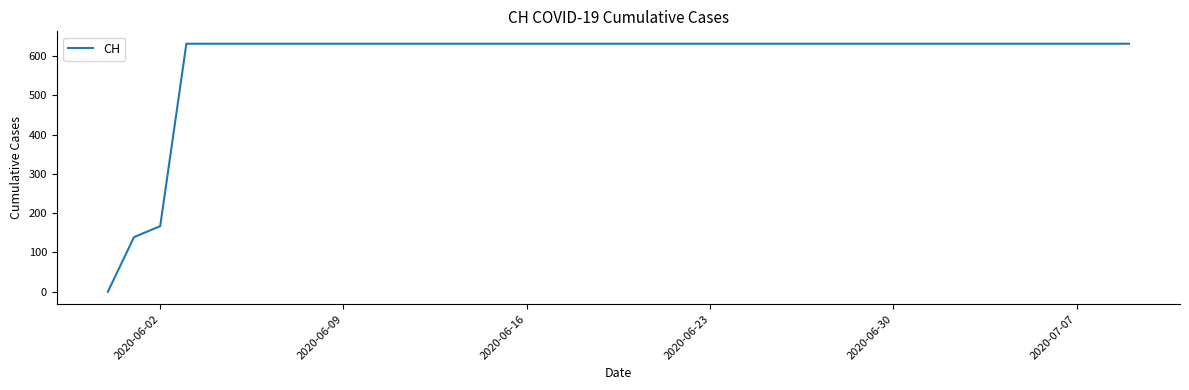

How many lines are shown in the chart?

1